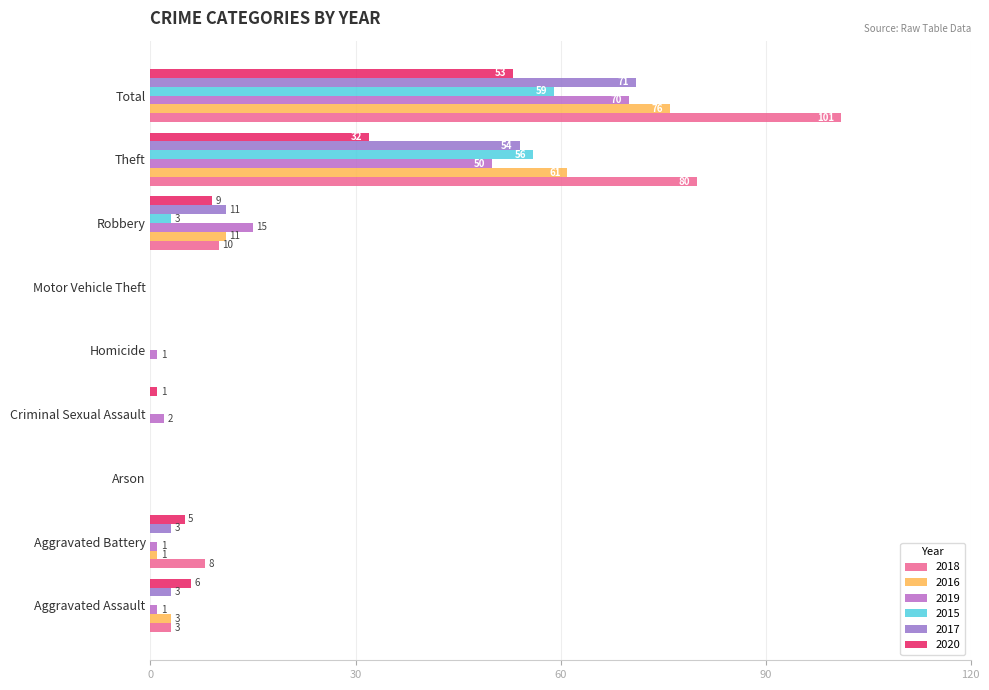

Count the number of categories in the chart.

9